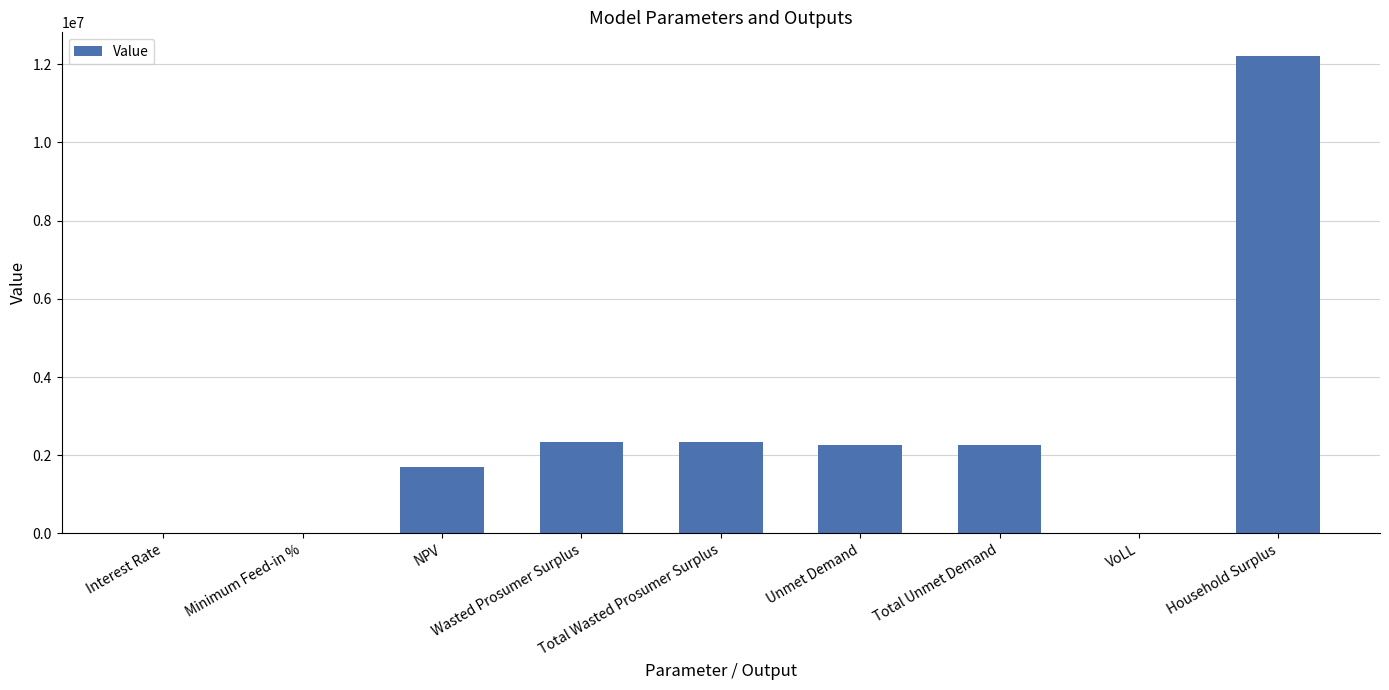

True or false: the data shows 2269953.0 at Total Unmet Demand.

True